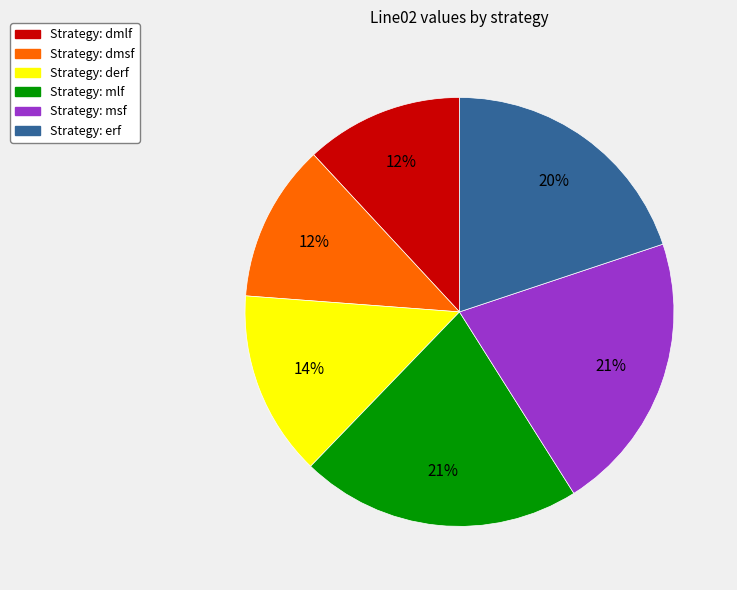

Is there any slice that represents more than half of the pie?

No